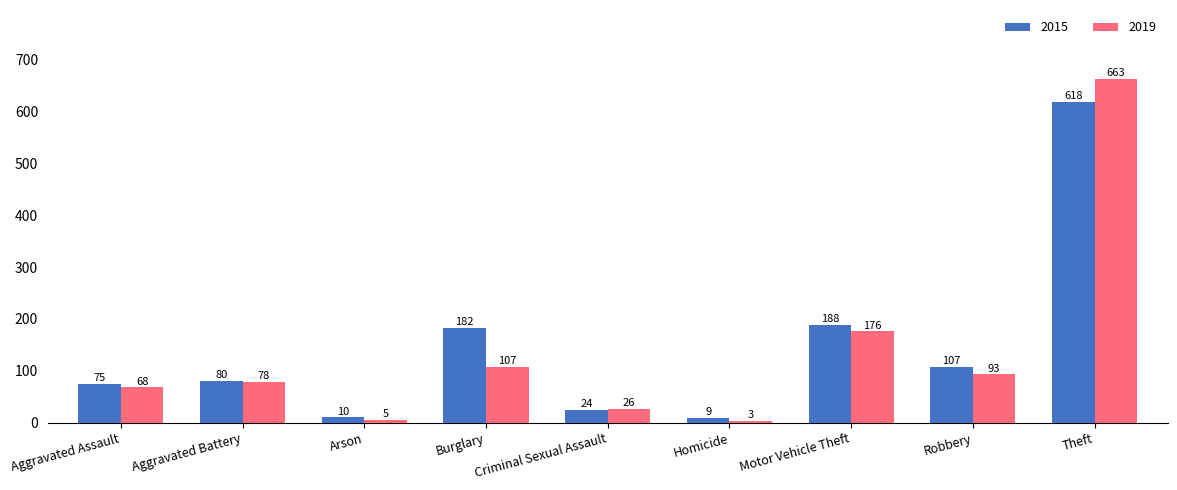

List the series in order of their overall mean, lowest first.

2019, 2015